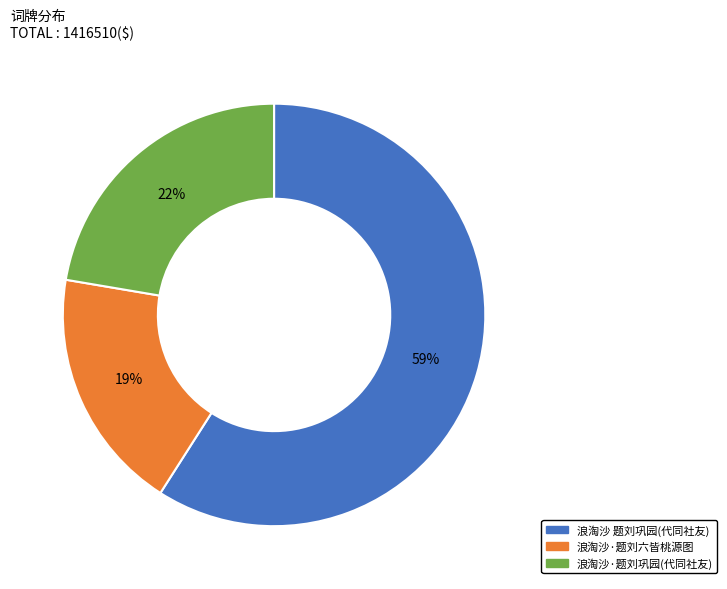

The 浪淘沙·题刘巩园(代同社友) slice represents 22% of the pie. True or false?

True